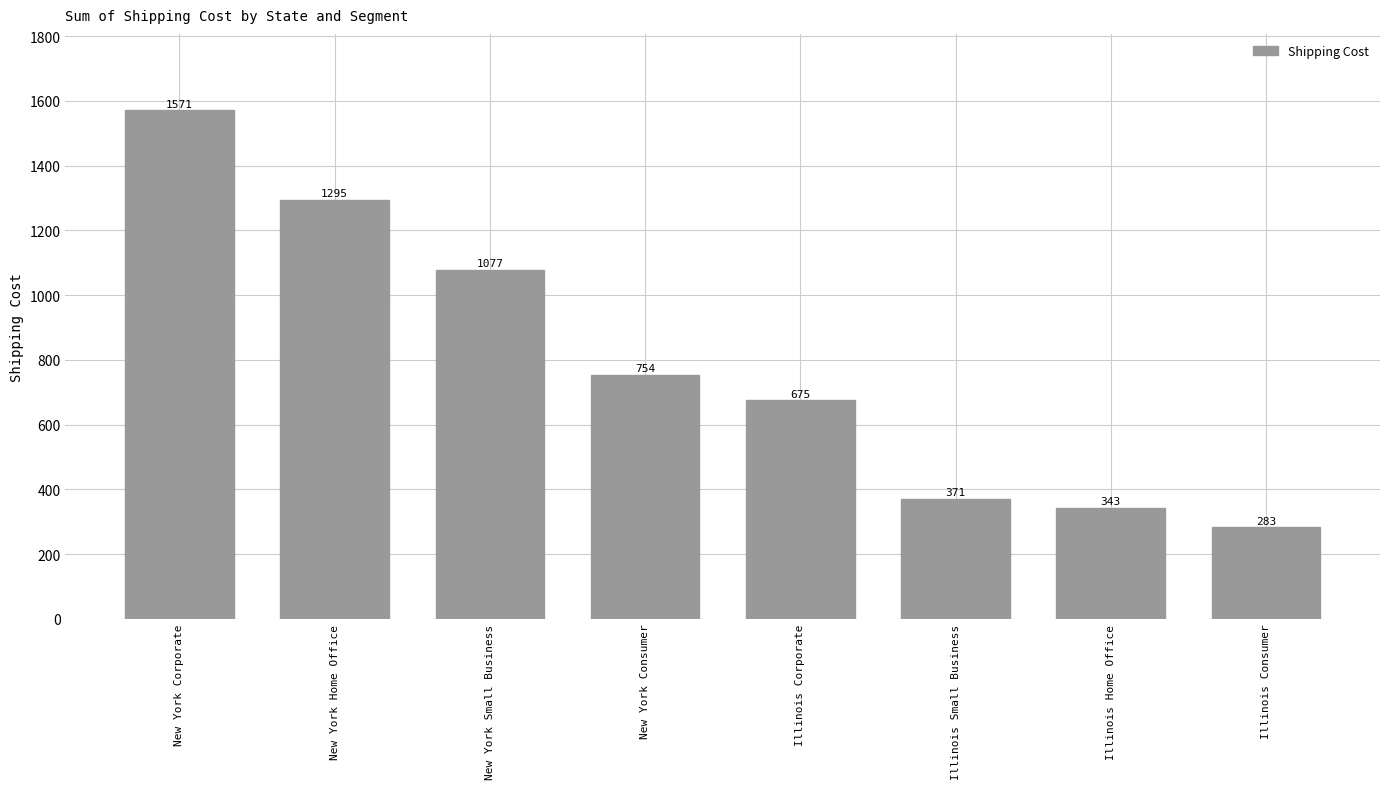

What is the label of the 1st bar from the left?

New York Corporate